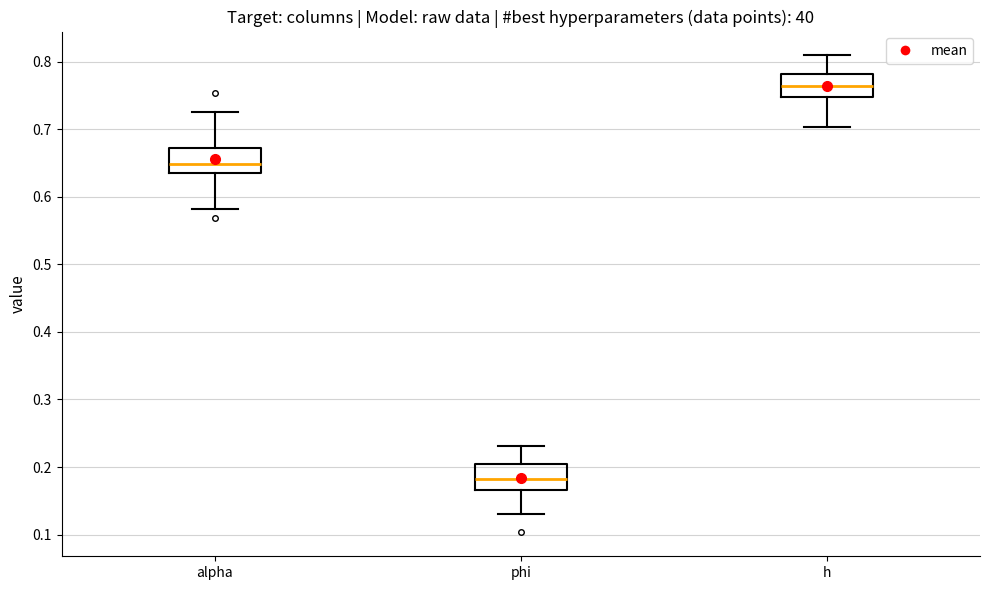

Where does the upper whisker of the box for phi end on the y-axis? The values are not printed on the chart, so give them approximately, as read against the axis.

0.23